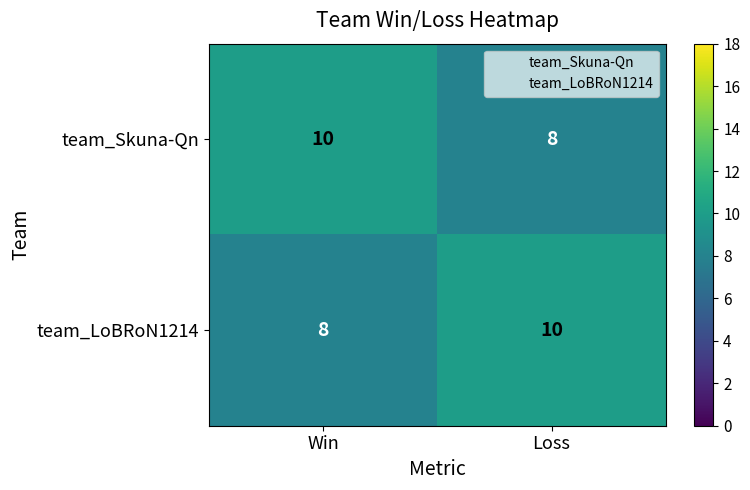

What is the sum of all team_LoBRoN1214 values?

18